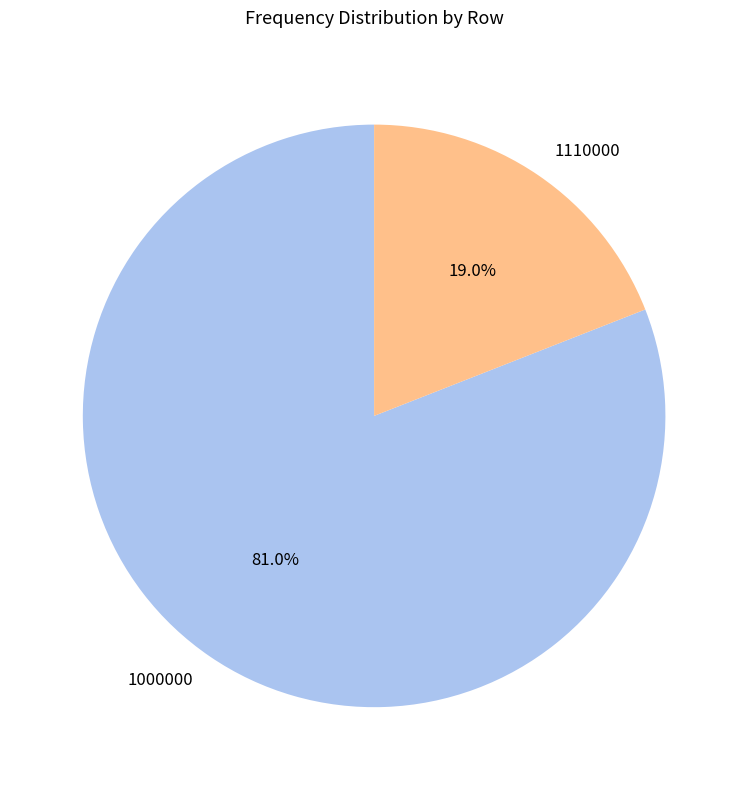

Which has a higher value, 1110000 or 1000000?

1000000